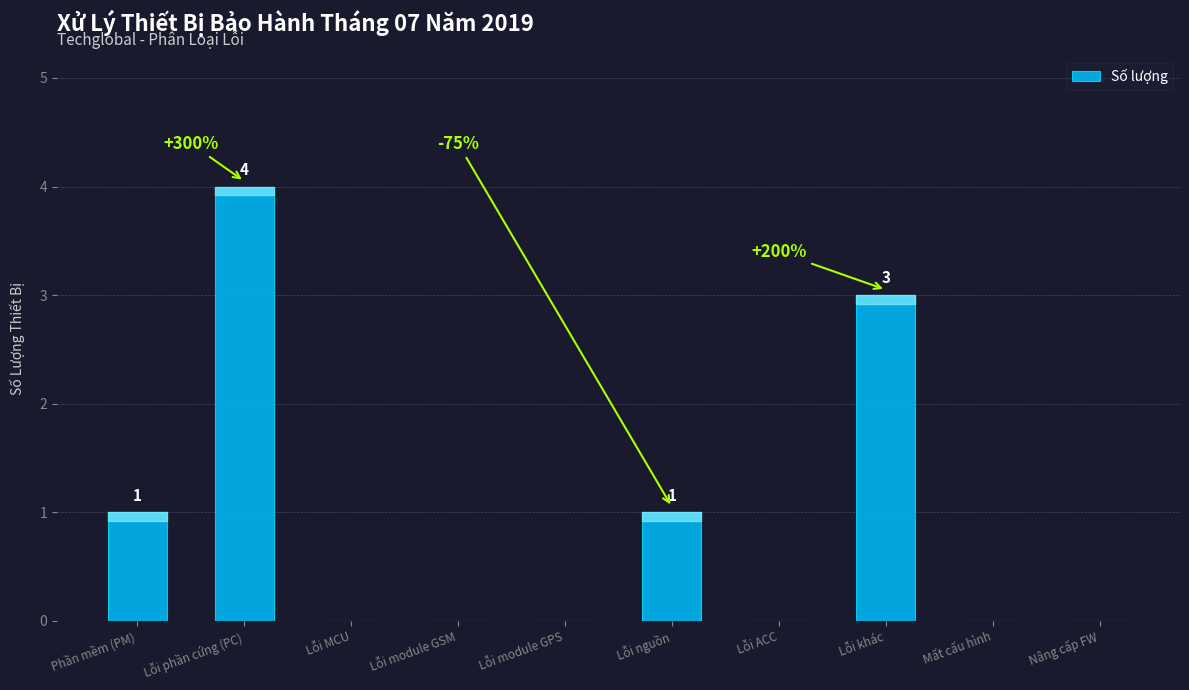

True or false: the data shows 0 at Mất cấu hình.

True